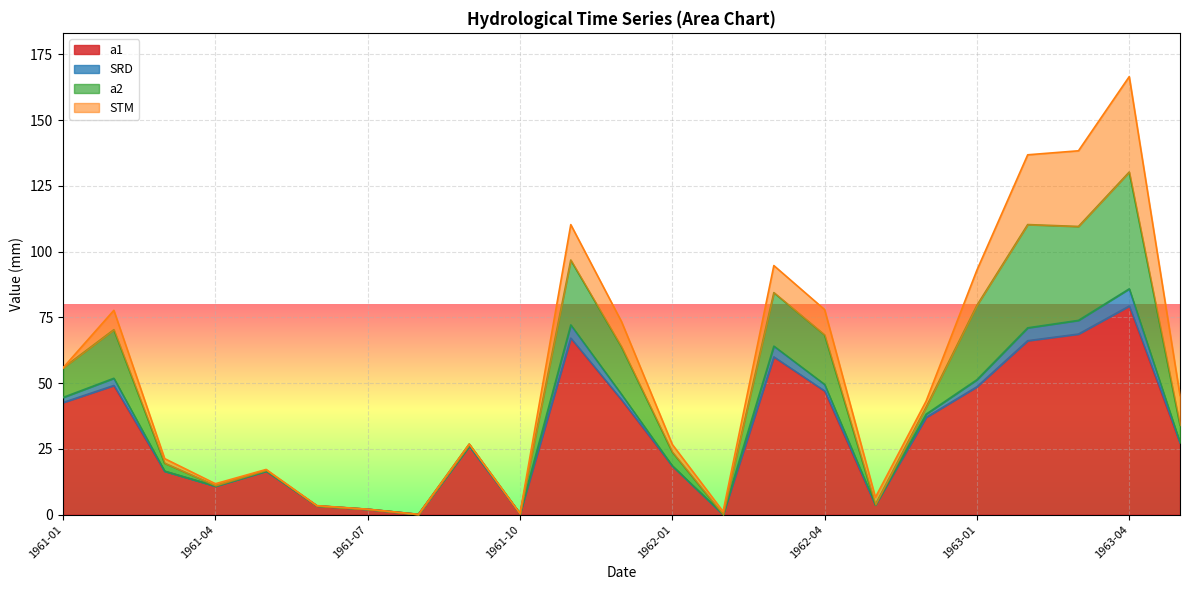

Does the chart display data point markers on the line(s)?

No